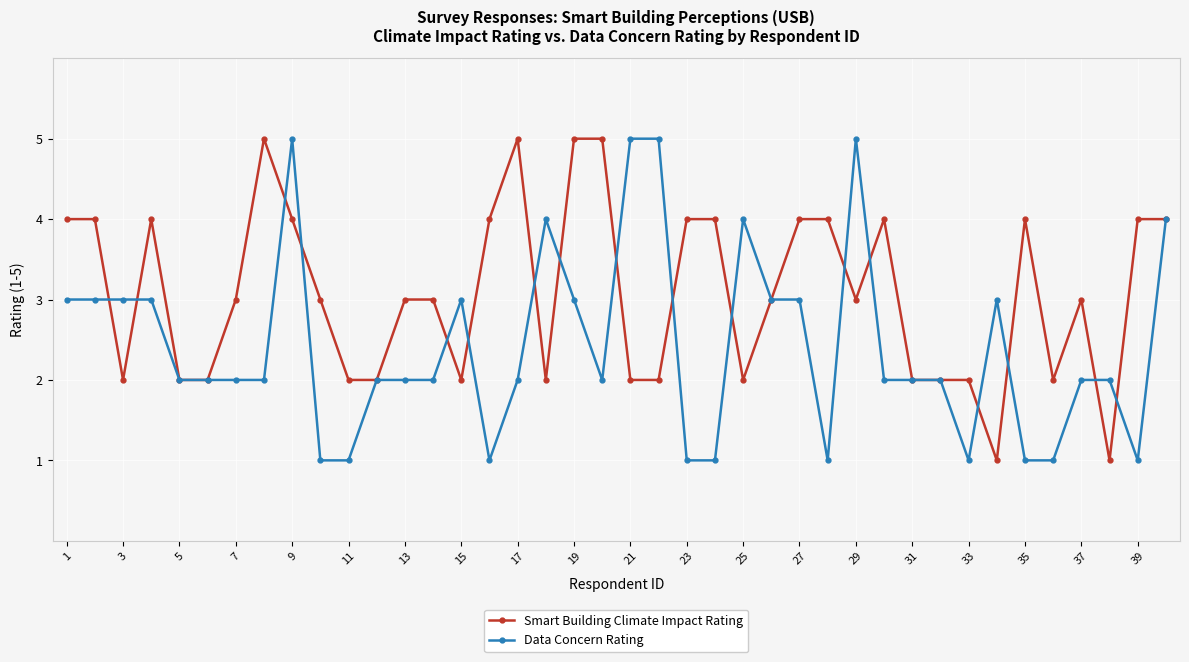

List the series in order of their overall mean, highest first.

Smart Building Climate Impact Rating, Data Concern Rating